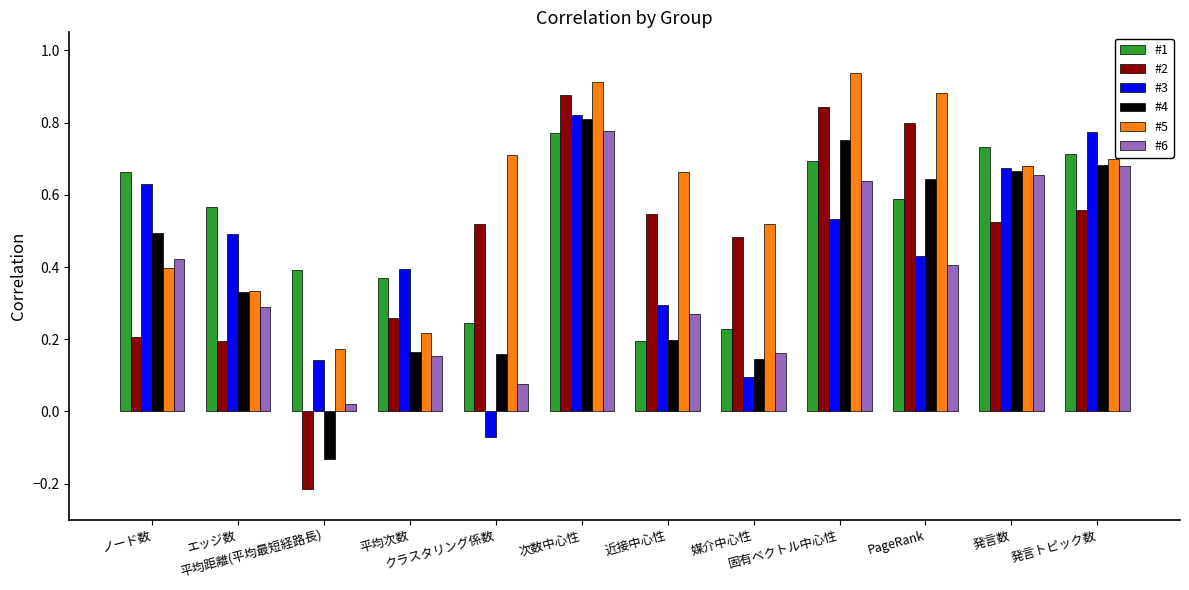

At how many categories does at least one series exceed 0?

12